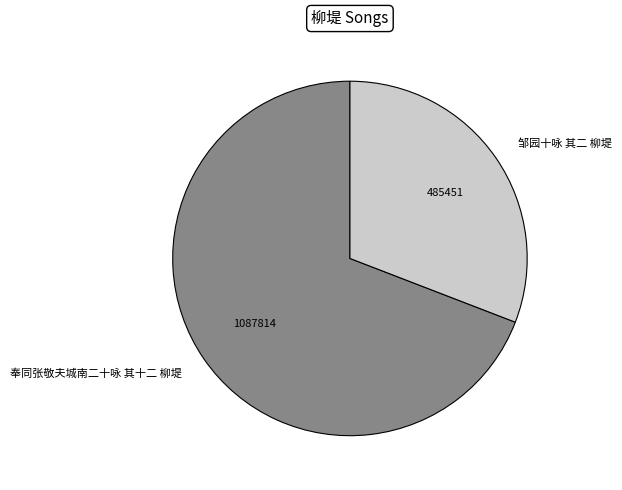

What is the majority slice?

奉同张敬夫城南二十咏 其十二 柳堤